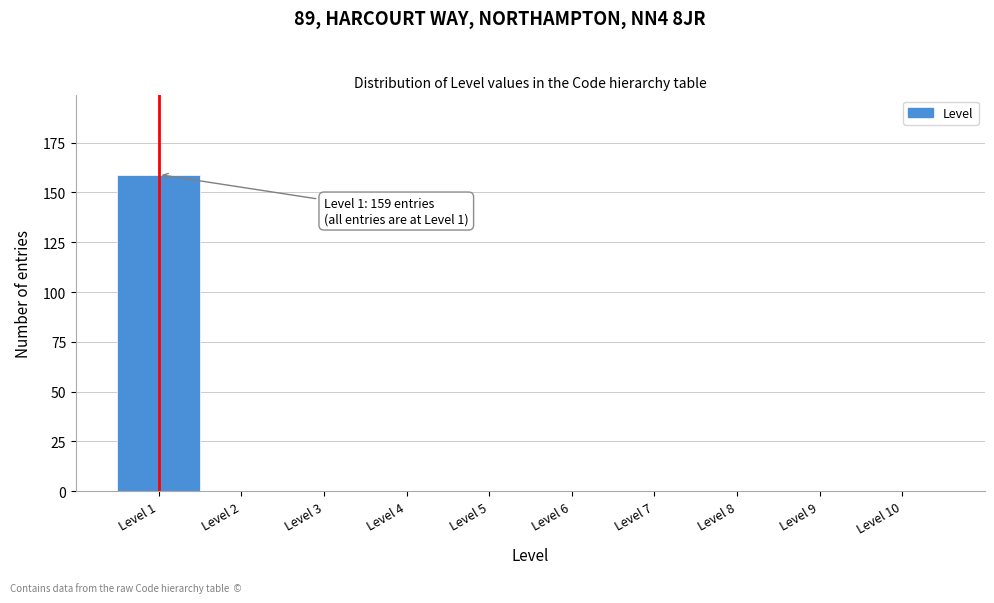

Over which range of the x-axis is the bar tallest?

0.5 to 1.5